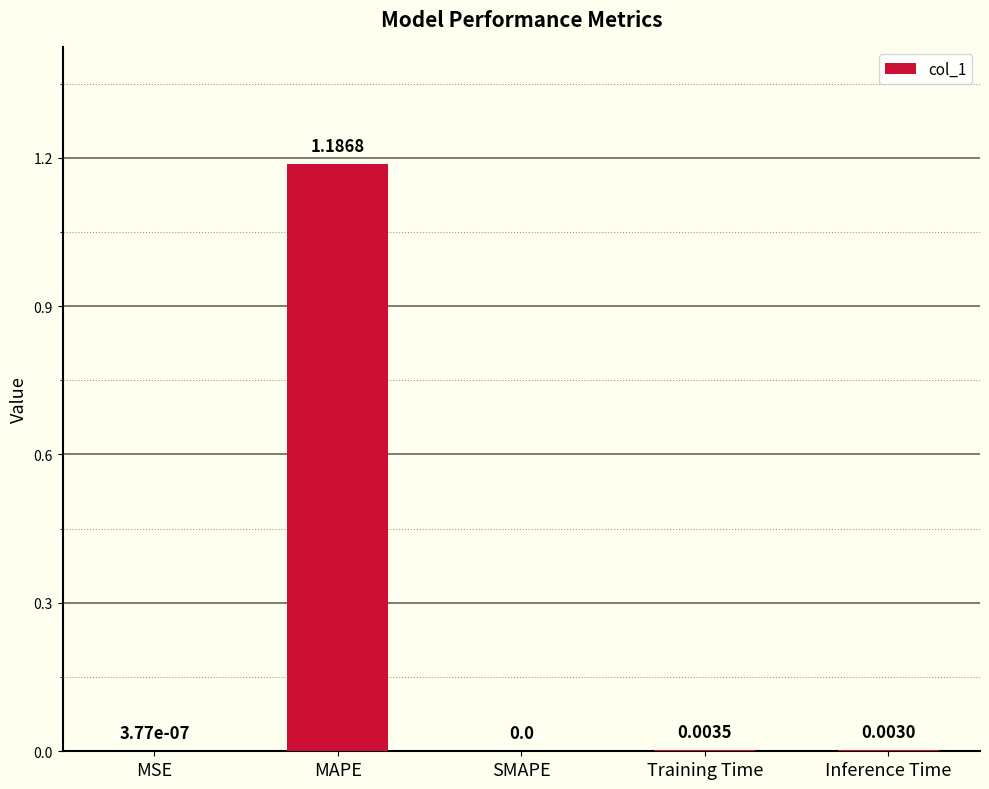

How many series are shown in this chart?

1